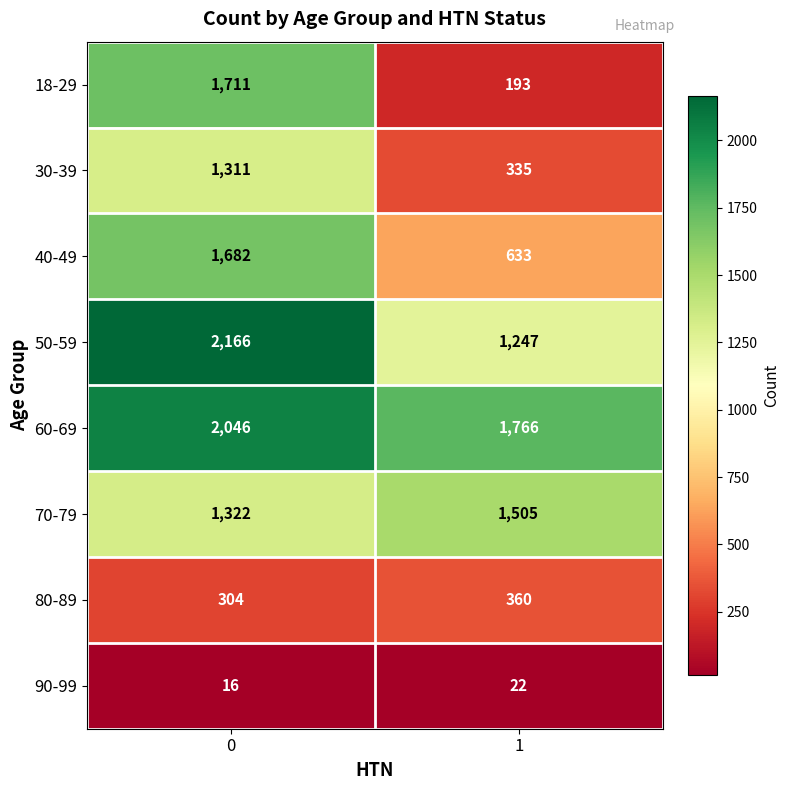

Reading left to right, extract all data points from this chart.

18-29: 1711	193
30-39: 1311	335
40-49: 1682	633
50-59: 2166	1247
60-69: 2046	1766
70-79: 1322	1505
80-89: 304	360
90-99: 16	22